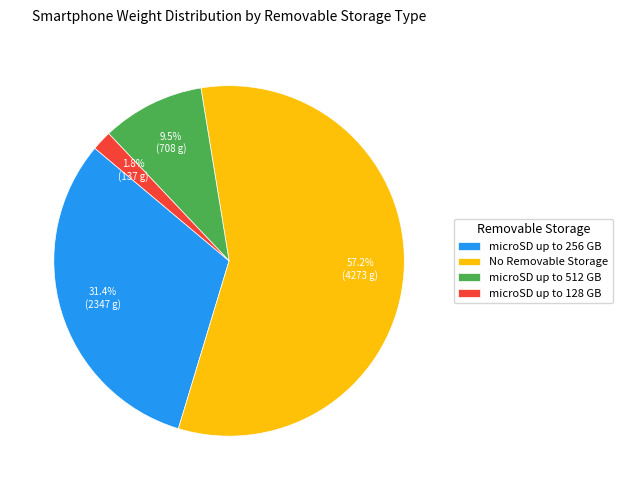

To the nearest percent, what is the difference between the largest and smallest slice percentages?

55%